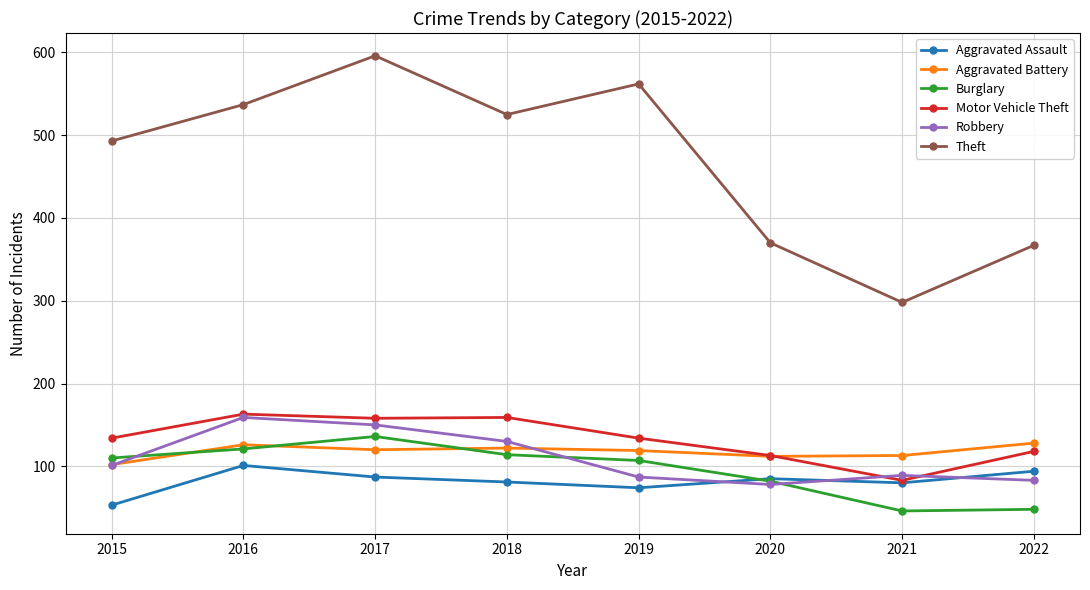

Does the chart display data point markers on the line(s)?

Yes